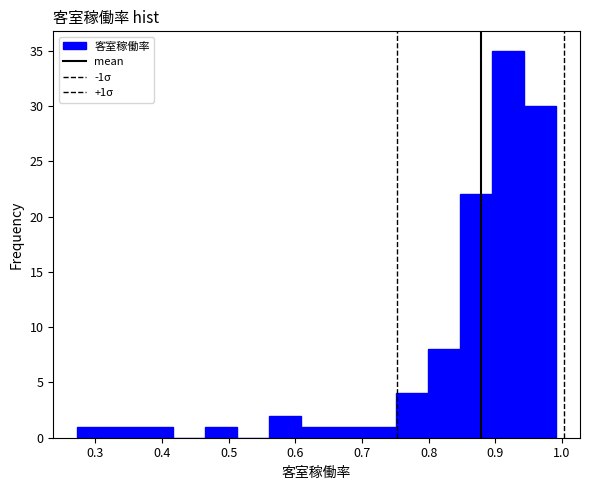

Which range on the x-axis has the tallest bar?

0.90 to 0.94